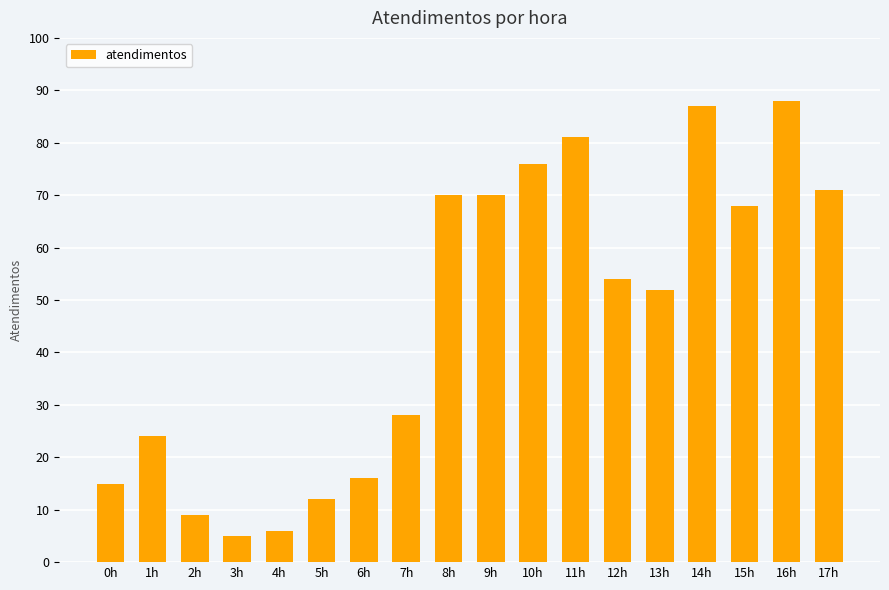

Reading left to right, what are all the values shown in this chart?

0h=15	1h=24	2h=9	3h=5	4h=6	5h=12	6h=16	7h=28	8h=70	9h=70	10h=76	11h=81	12h=54	13h=52	14h=87	15h=68	16h=88	17h=71